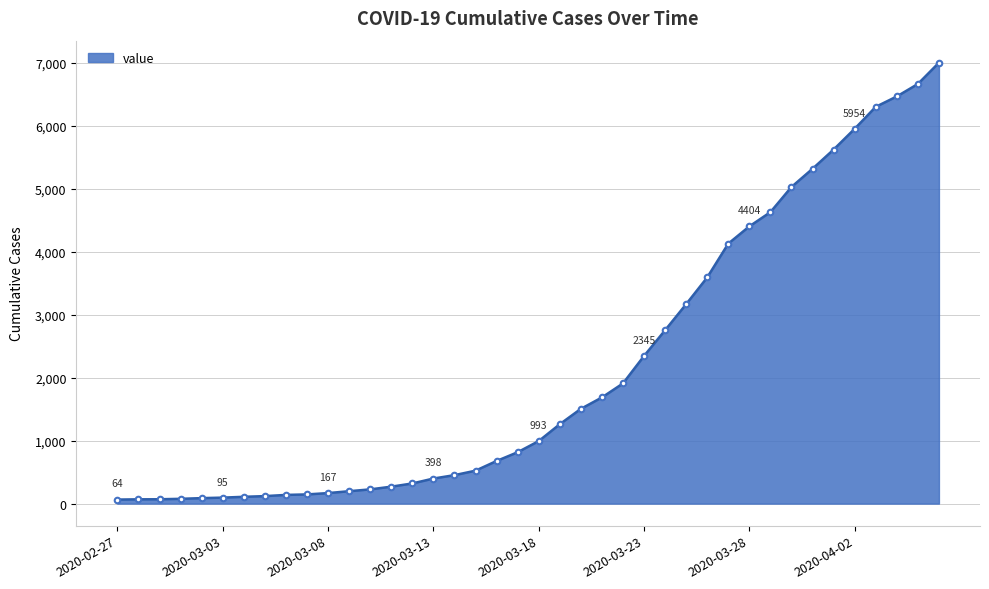

What is the difference between the second highest and minimum values?

6602